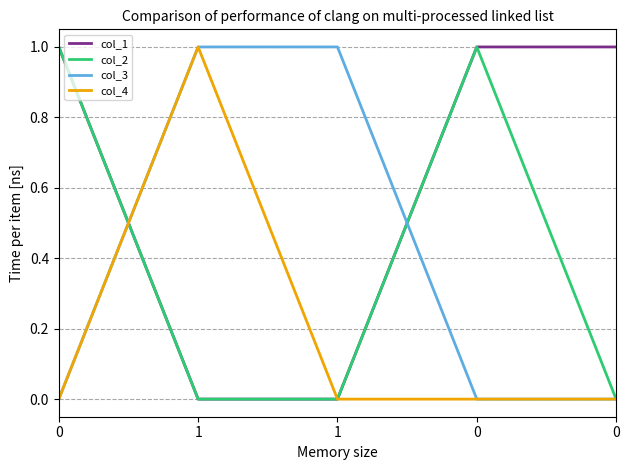

Is the value of col_3 at 0 greater than the value of col_2 at 0?

No